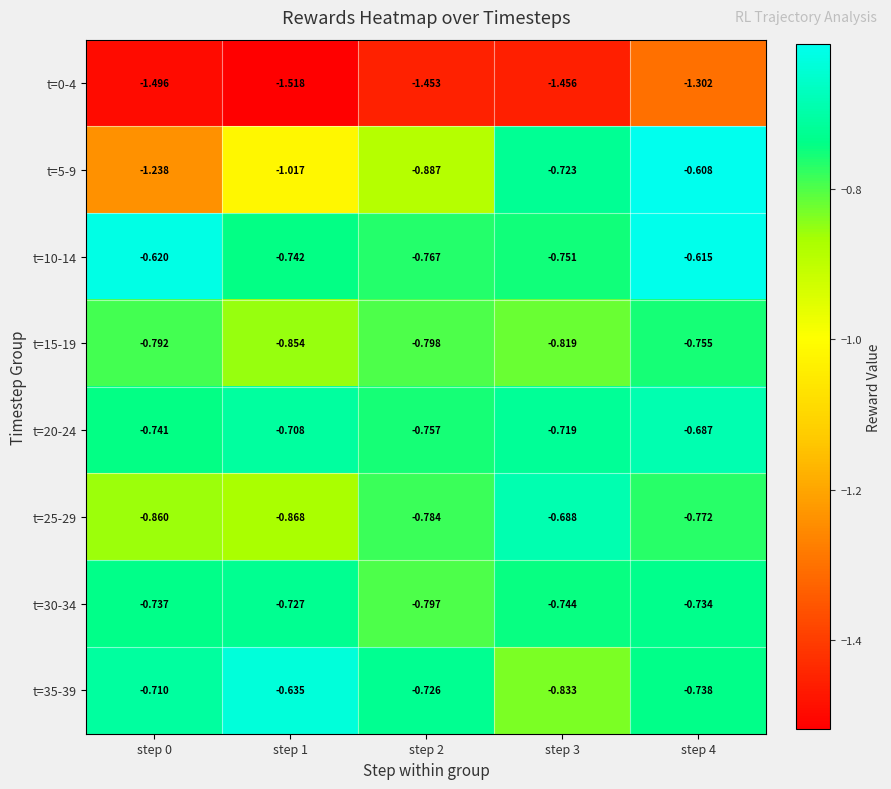

Is the value of t=0-4 at step 2 greater than the value of t=20-24 at step 4?

No